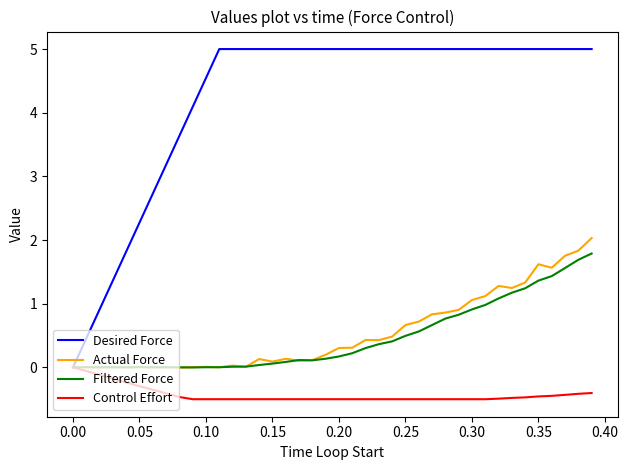

What is the smallest value displayed?

-0.5